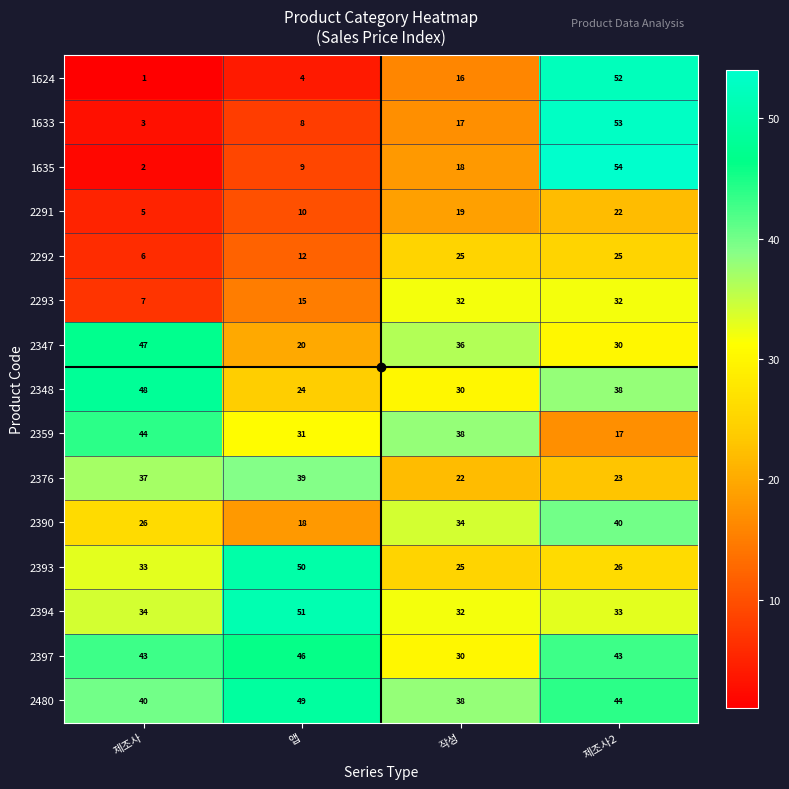

At which category is the sum across all series the highest?

제조사2